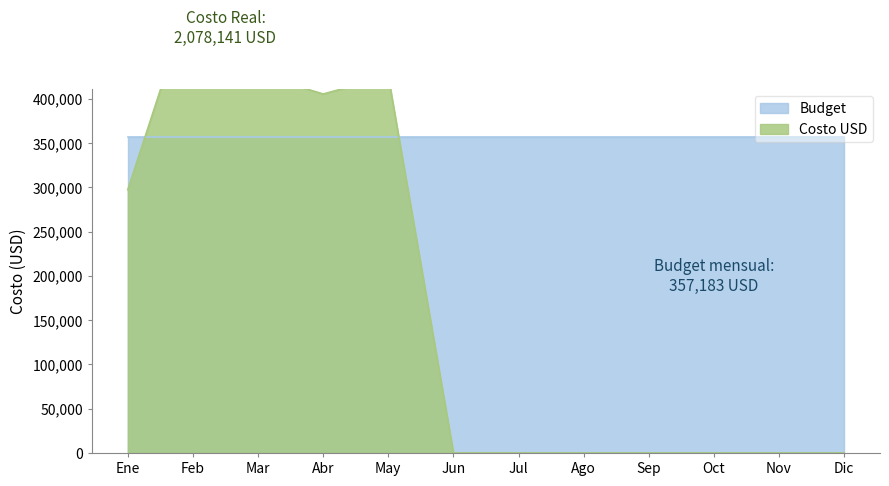

Reading left to right, transcribe all the data shown in this chart.

297168	522591	427664	405354	425354	10	0	0	0	0	0	0